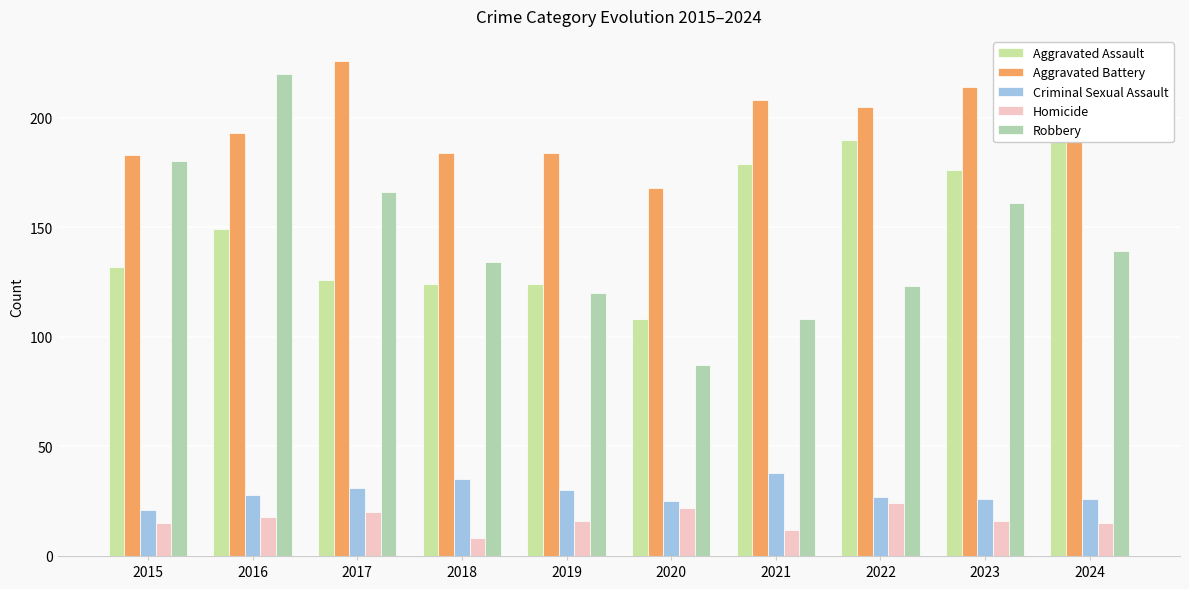

Reading right to left, what are all the values shown in this chart?

Aggravated Assault: 2024=203	2023=176	2022=190	2021=179	2020=108	2019=124	2018=124	2017=126	2016=149	2015=132
Aggravated Battery: 2024=203	2023=214	2022=205	2021=208	2020=168	2019=184	2018=184	2017=226	2016=193	2015=183
Criminal Sexual Assault: 2024=26	2023=26	2022=27	2021=38	2020=25	2019=30	2018=35	2017=31	2016=28	2015=21
Homicide: 2024=15	2023=16	2022=24	2021=12	2020=22	2019=16	2018=8	2017=20	2016=18	2015=15
Robbery: 2024=139	2023=161	2022=123	2021=108	2020=87	2019=120	2018=134	2017=166	2016=220	2015=180